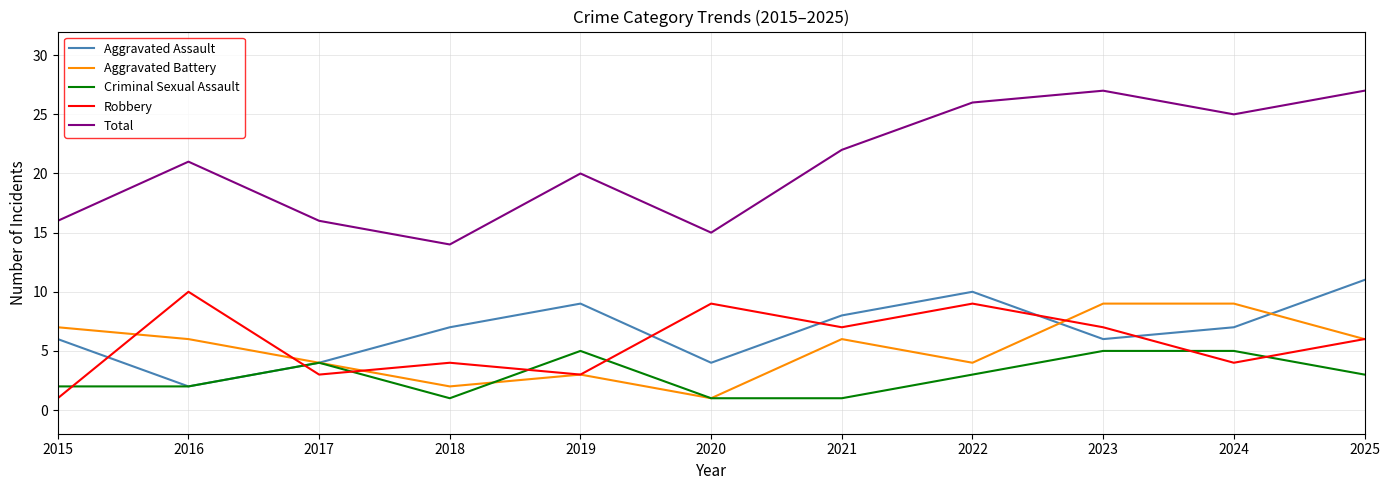

At which category does Aggravated Battery reach its first local valley?

2018